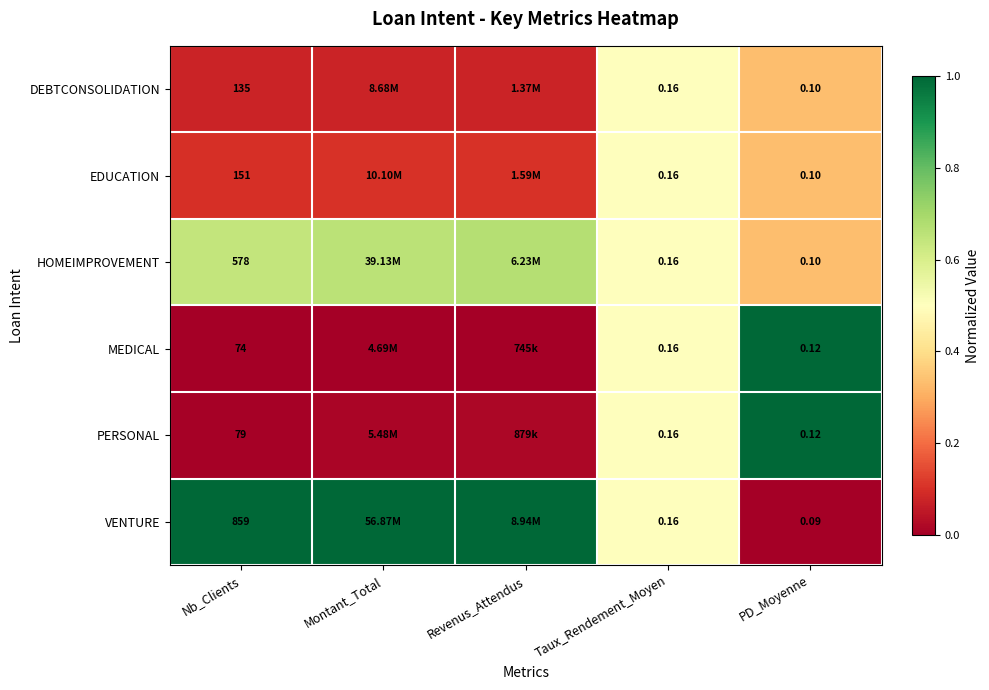

Rank the series at Nb_Clients from lowest to highest value.

MEDICAL, PERSONAL, DEBTCONSOLIDATION, EDUCATION, HOMEIMPROVEMENT, VENTURE